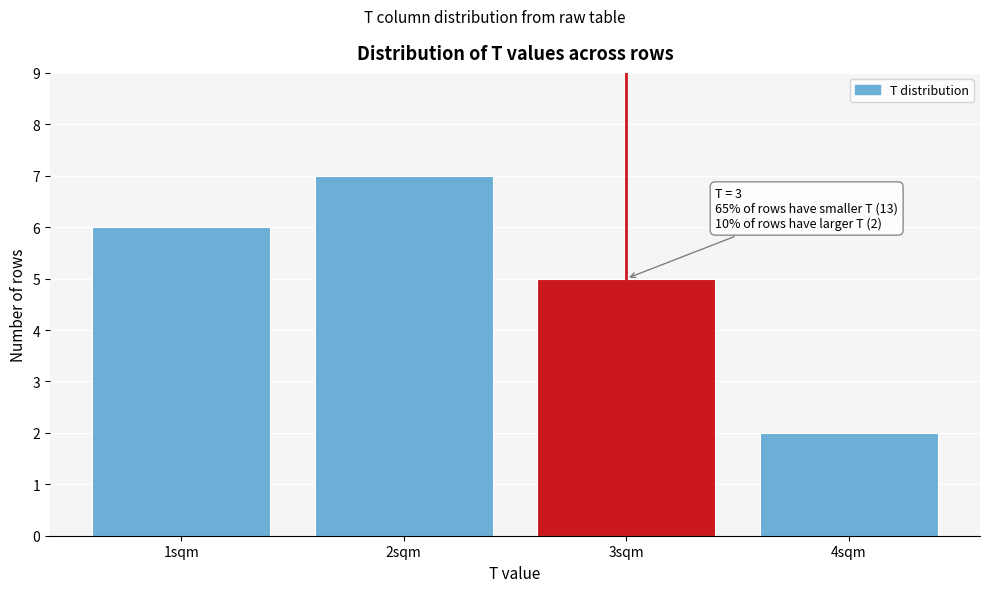

Reading left to right, list all the values displayed in this chart.

1sqm=6	2sqm=7	3sqm=5	4sqm=2